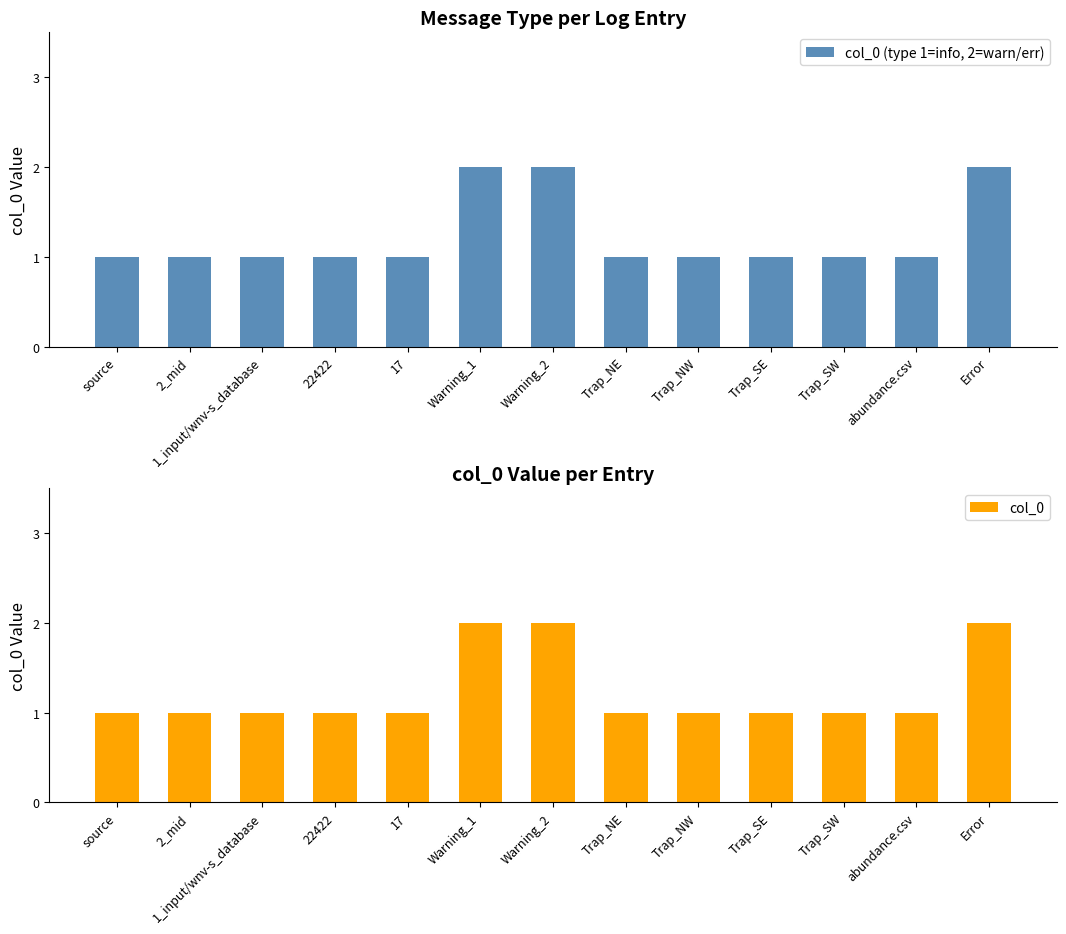

The value of col_0 (type 1=info, 2=warn/err) at Trap_NW is 1. True or false?

True